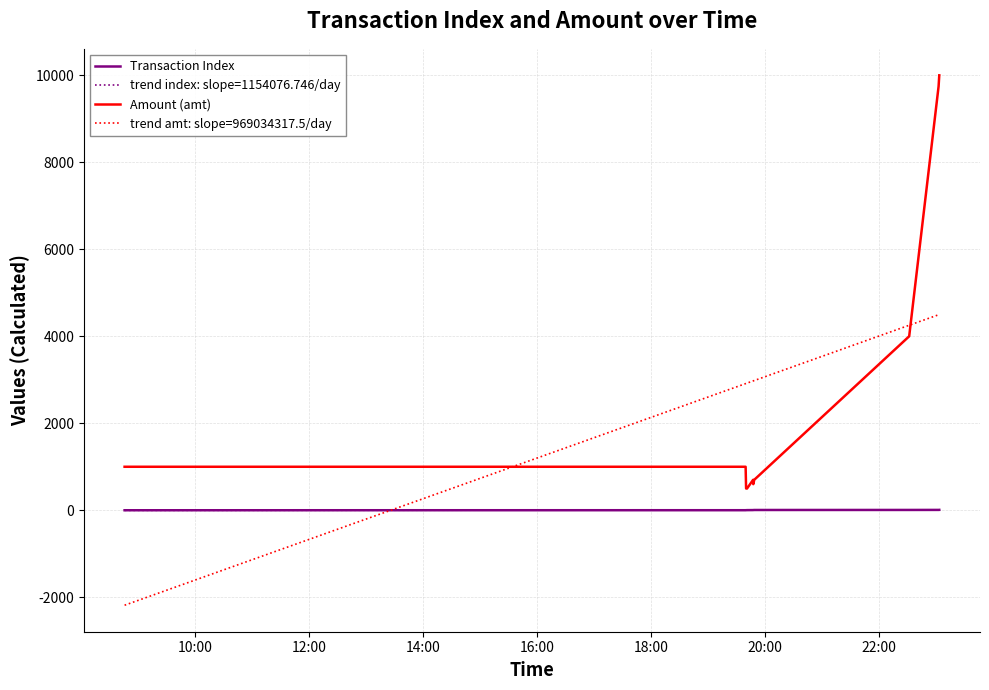

True or false: Amount (amt) and Transaction Index intersect in this chart.

False